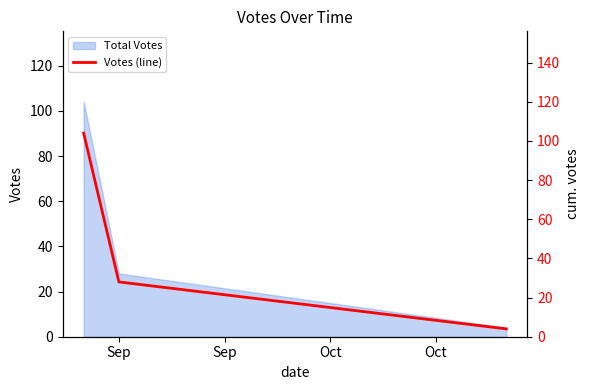

How many lines are shown in the chart?

1